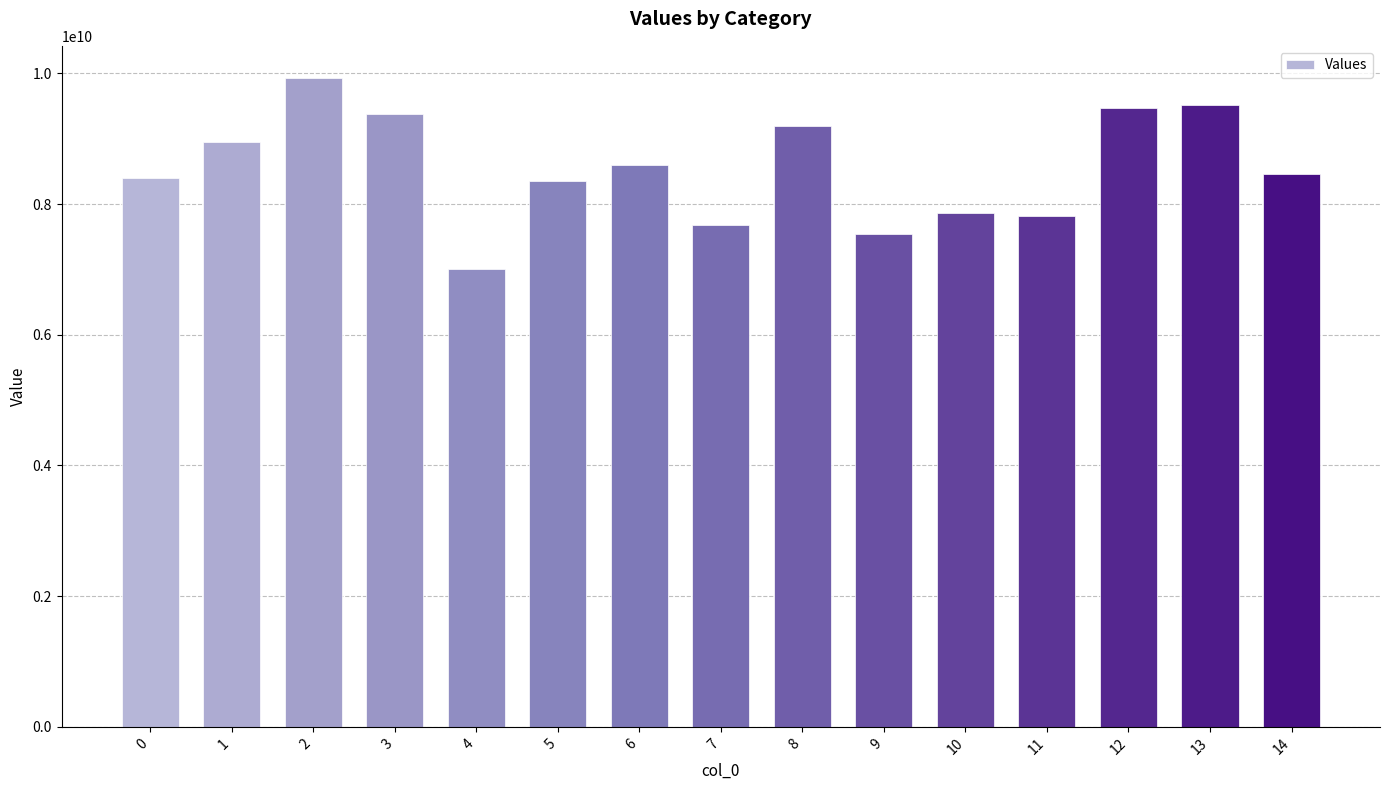

The value at 7 is 5003736603. True or false?

False